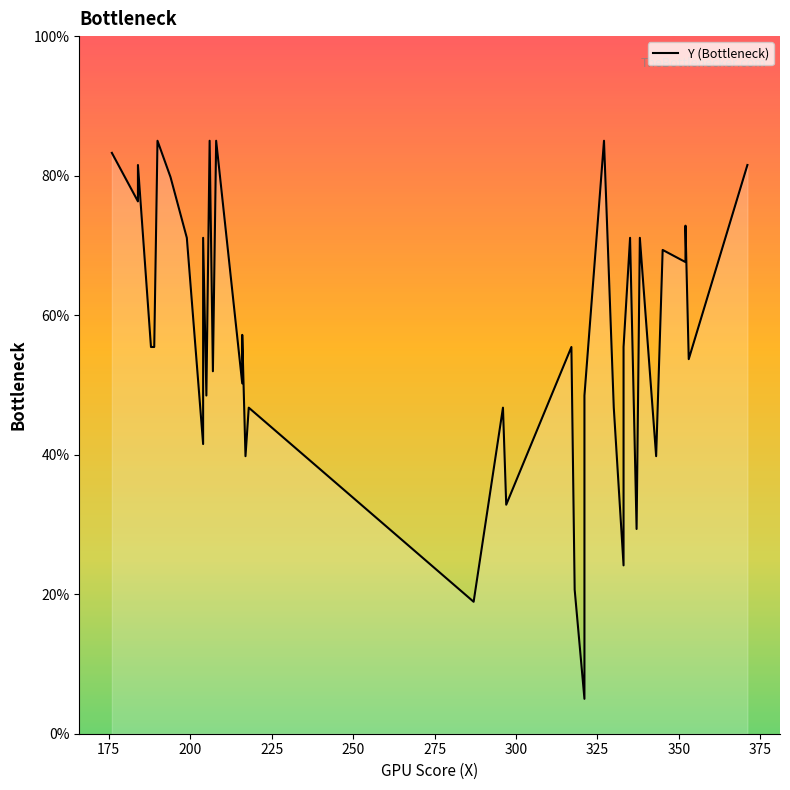

How many values are below 55?

18